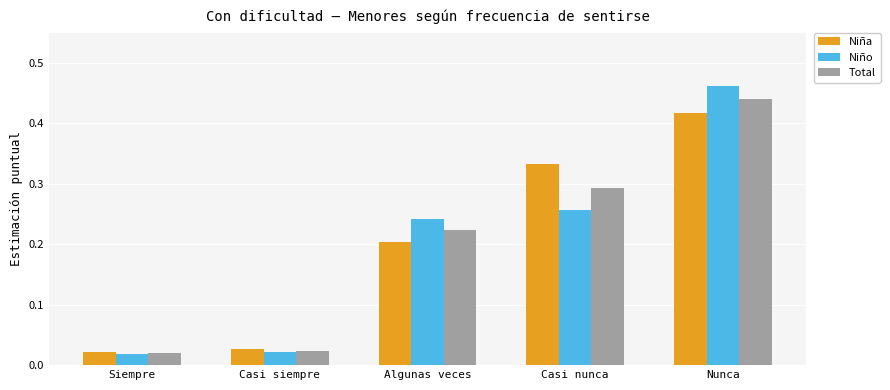

What is the total value across all series at Casi nunca?

0.9